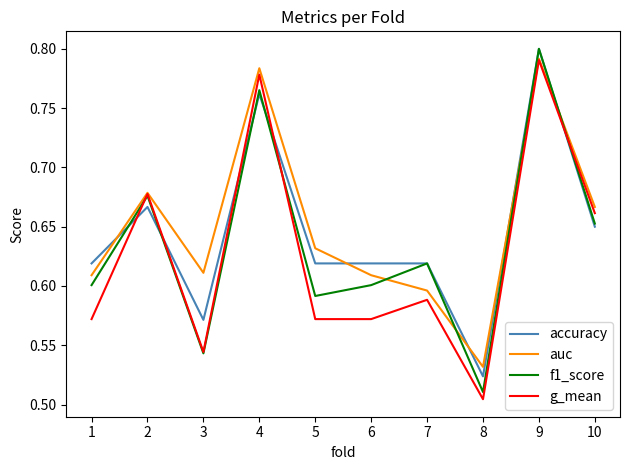

List the series in order of their overall mean, lowest first.

g_mean, f1_score, accuracy, auc